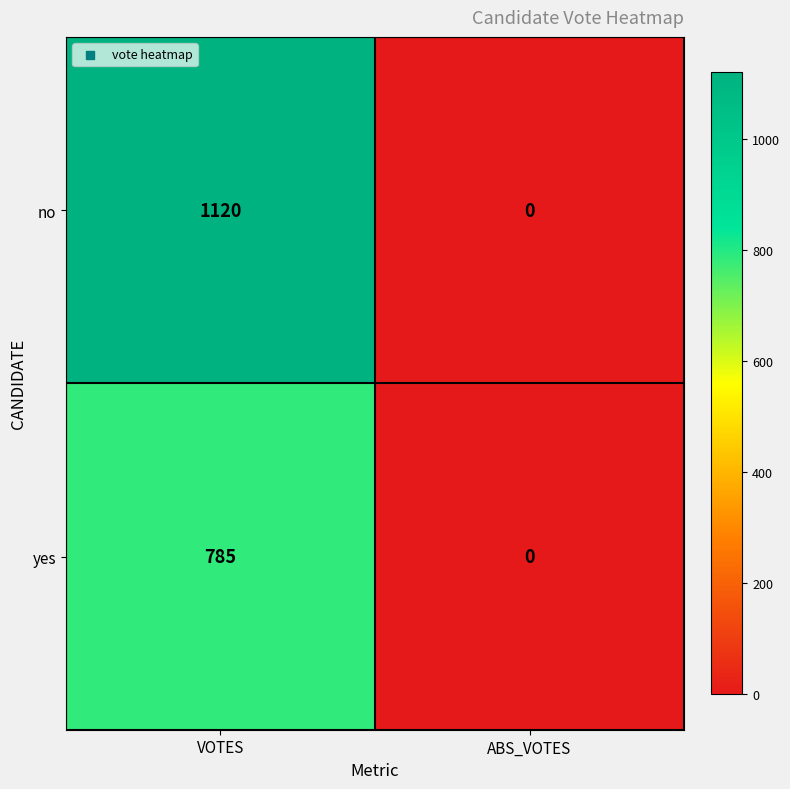

The value of no at VOTES is 1120. True or false?

True